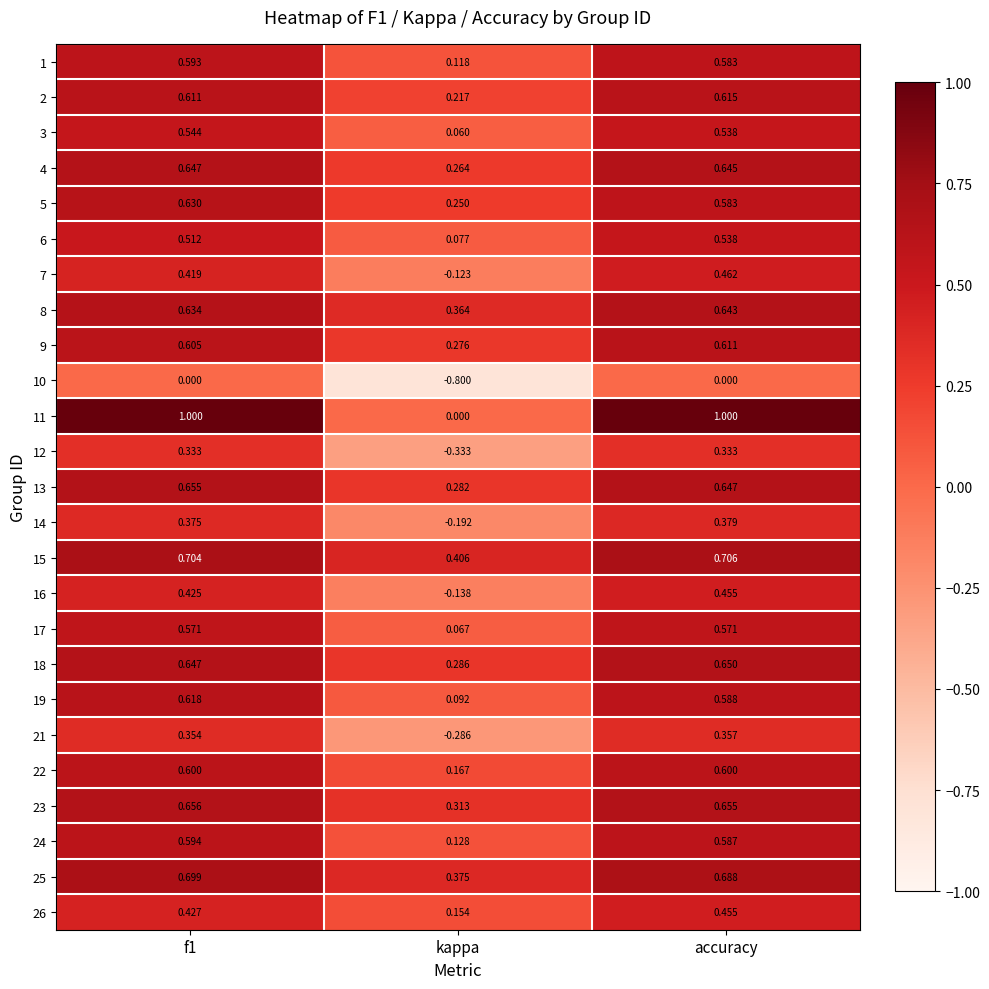

Is the value of 4 at accuracy greater than the value of 18 at kappa?

Yes